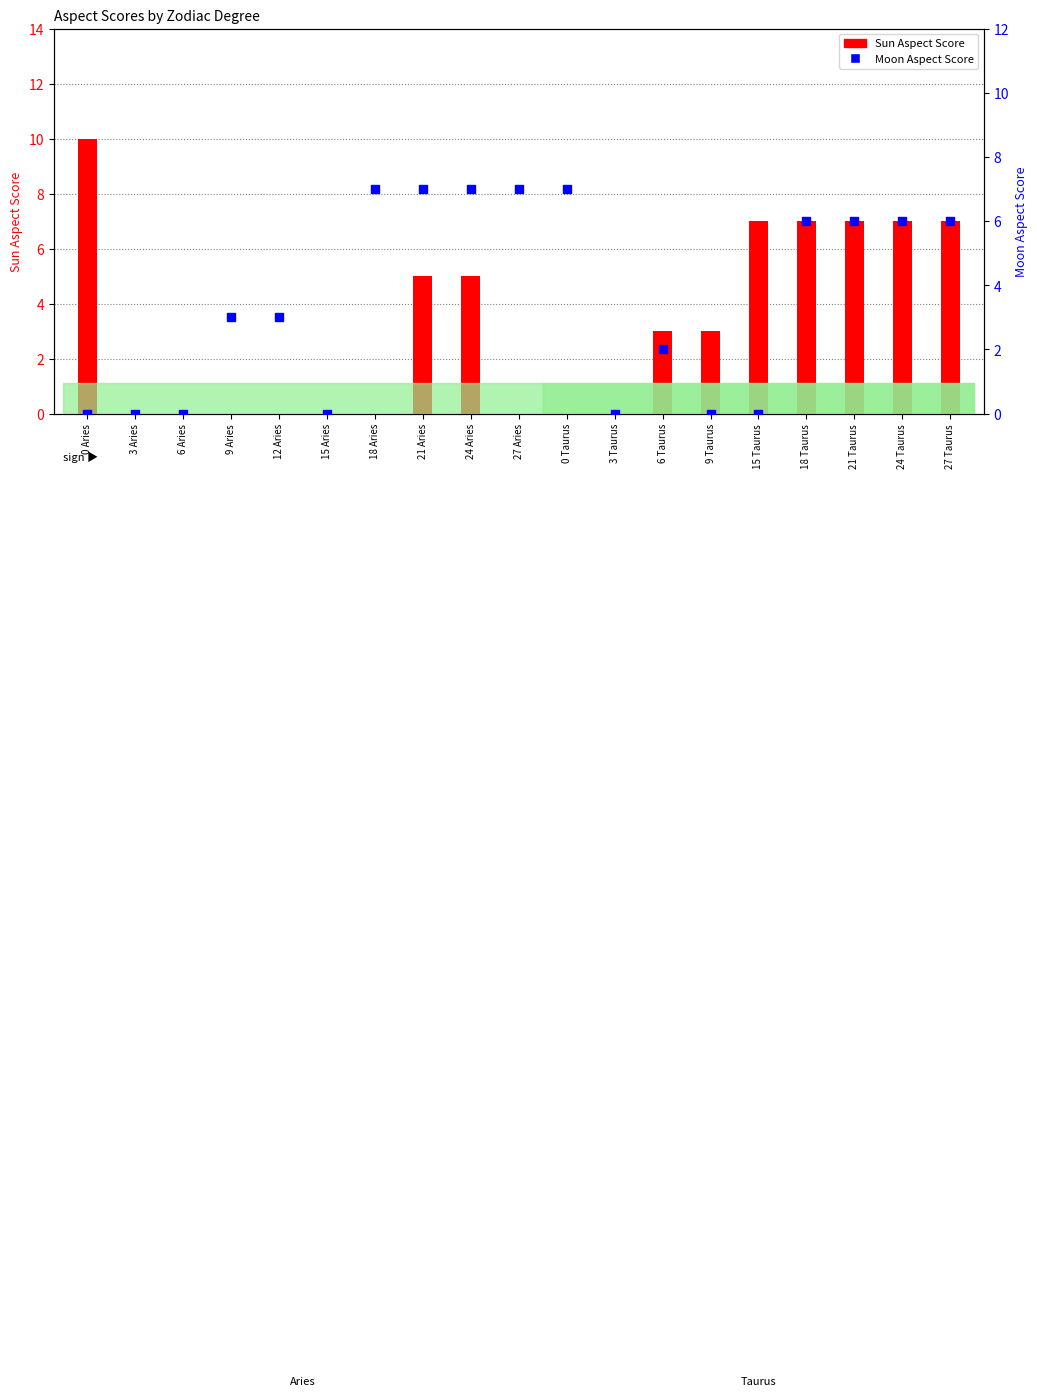

At how many categories does at least one series exceed 9?

1